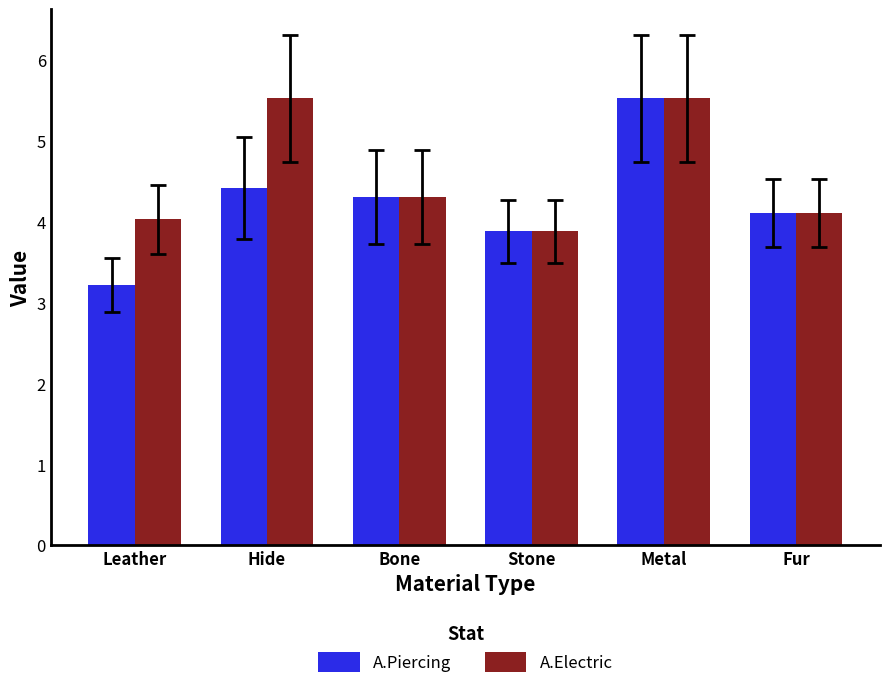

What is the sum of all A.Electric values?

27.4